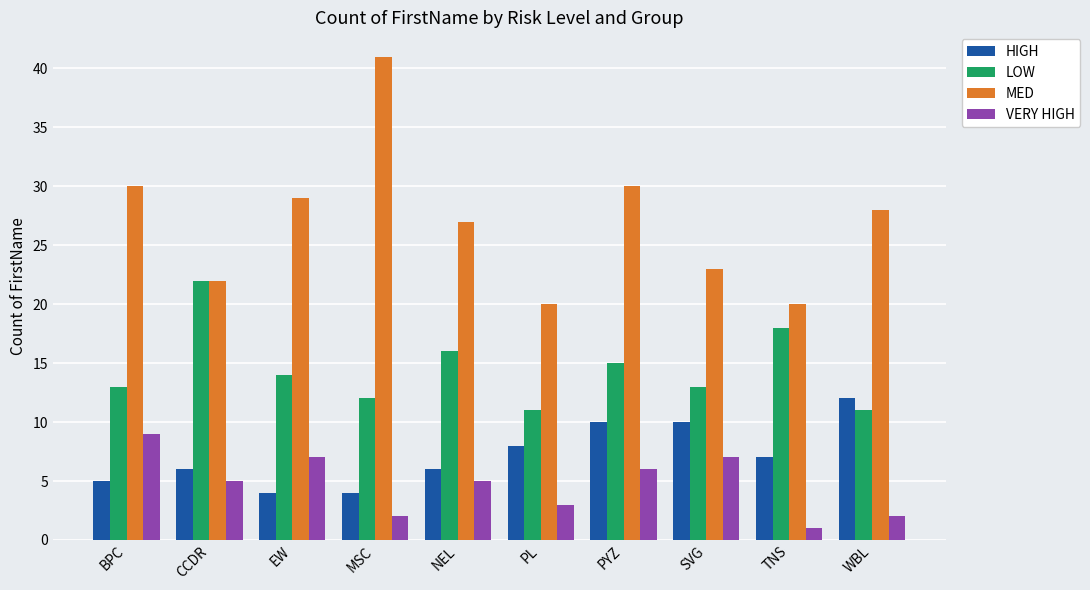

Where is LOW nearest to the value 16?

NEL